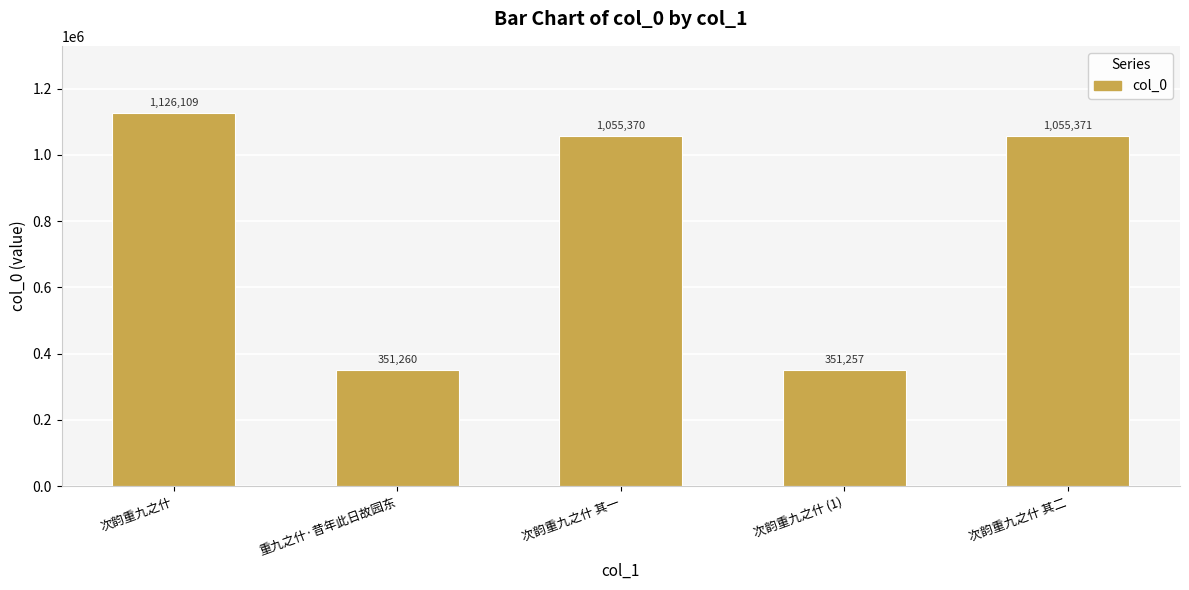

Where is the data nearest to the value 738683?

次韵重九之什 其一